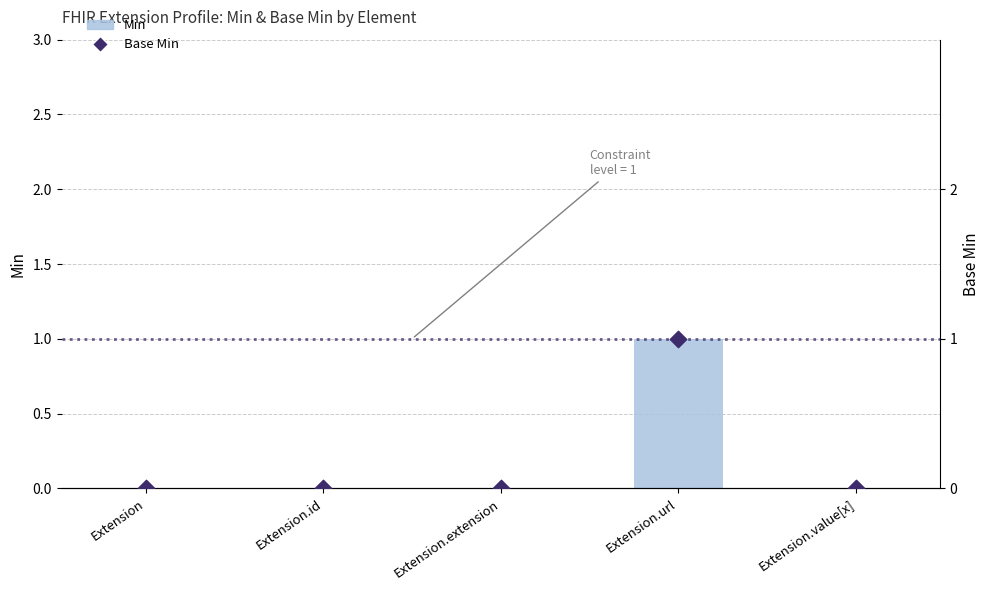

At how many categories does at least one series exceed 0?

1